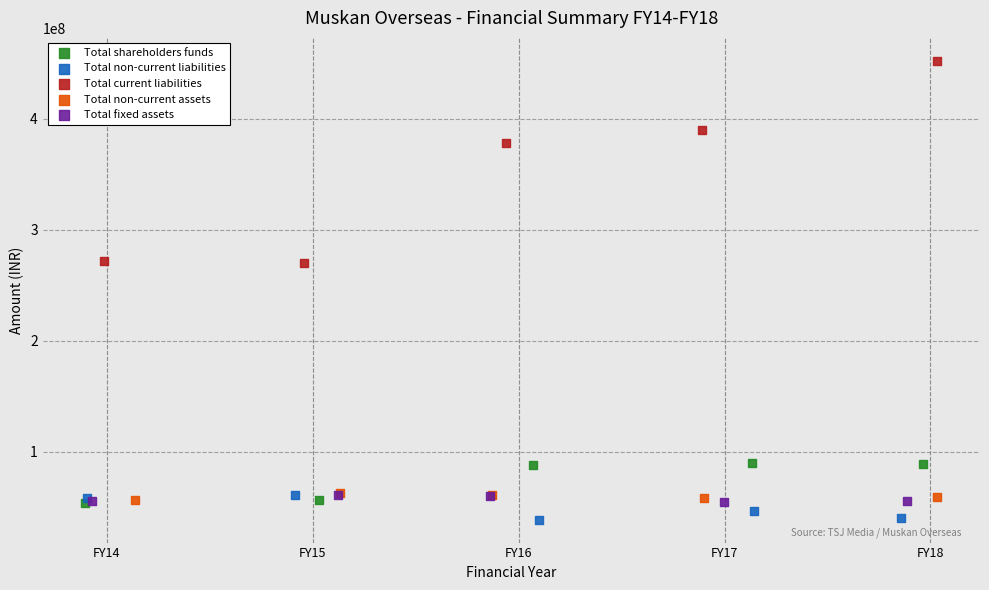

What are all the series names shown in the legend?

Total shareholders funds, Total non-current liabilities, Total current liabilities, Total non-current assets, Total fixed assets